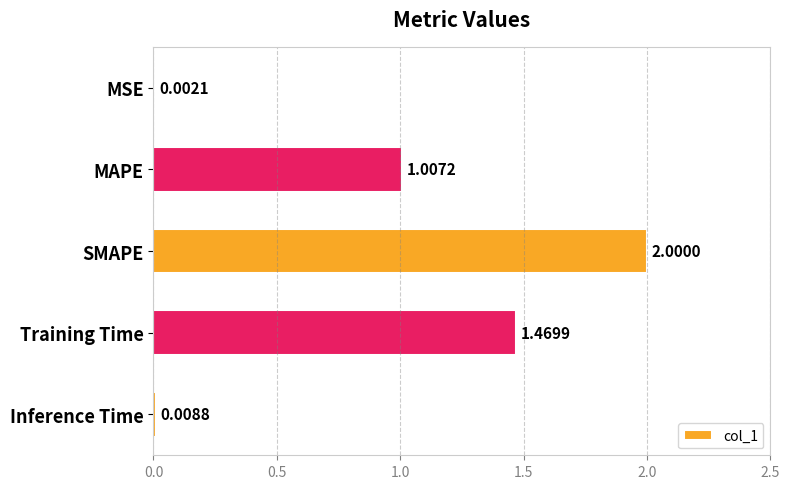

How many distinct data groups are displayed?

1